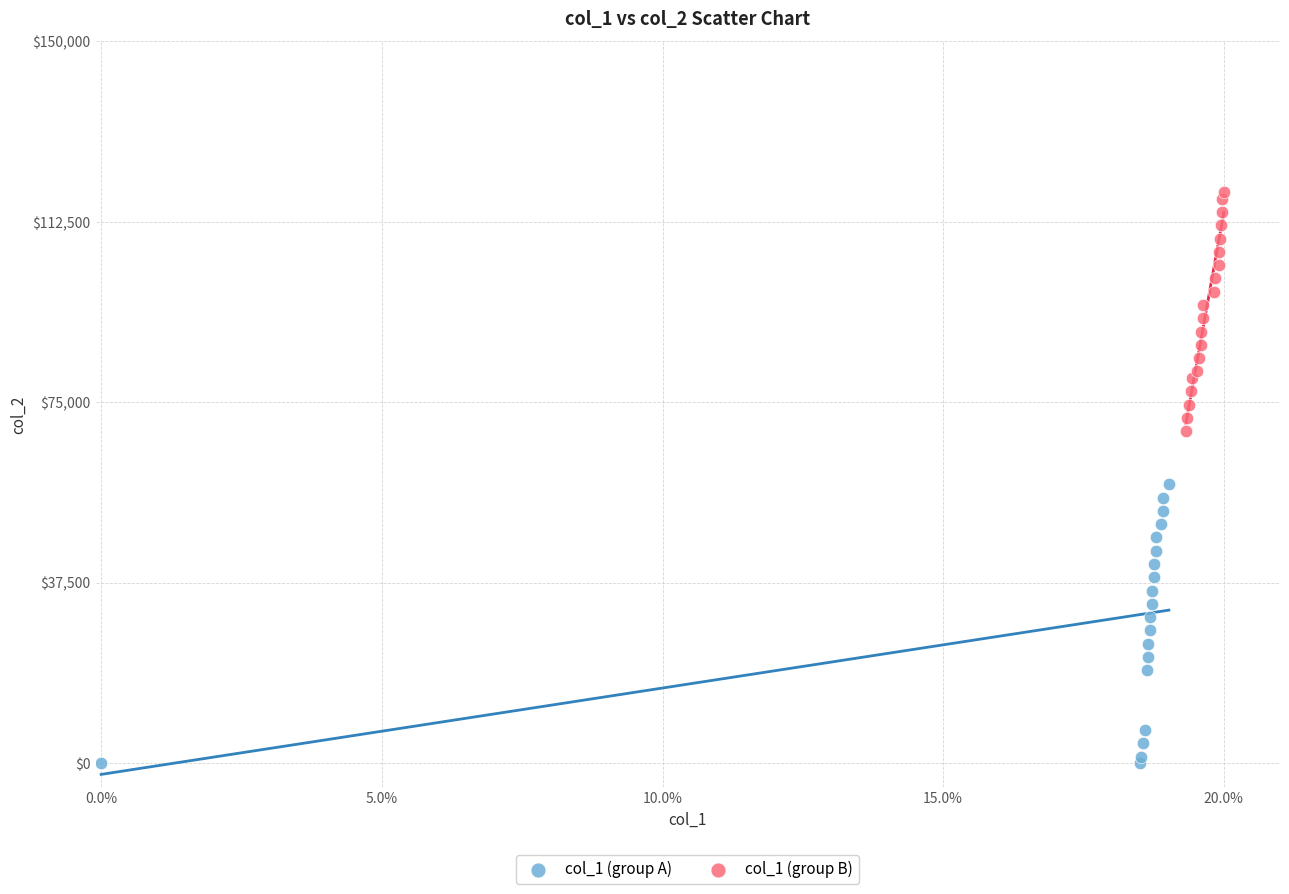

Which series has the largest Y range (max minus min)?

col_1 (group A)